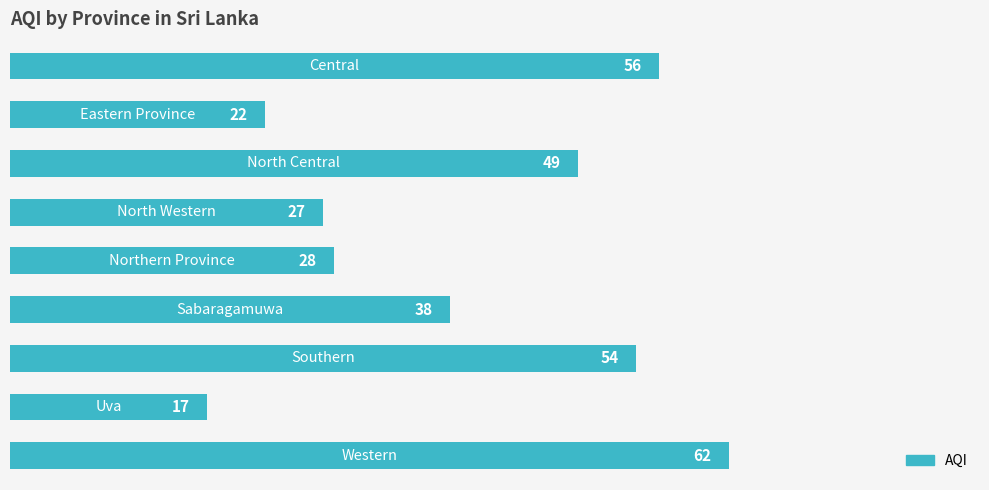

What is the smallest value displayed?

17